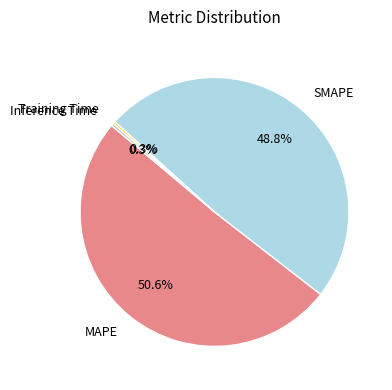

To the nearest percent, what is the difference between the largest and smallest slice percentages?

50%